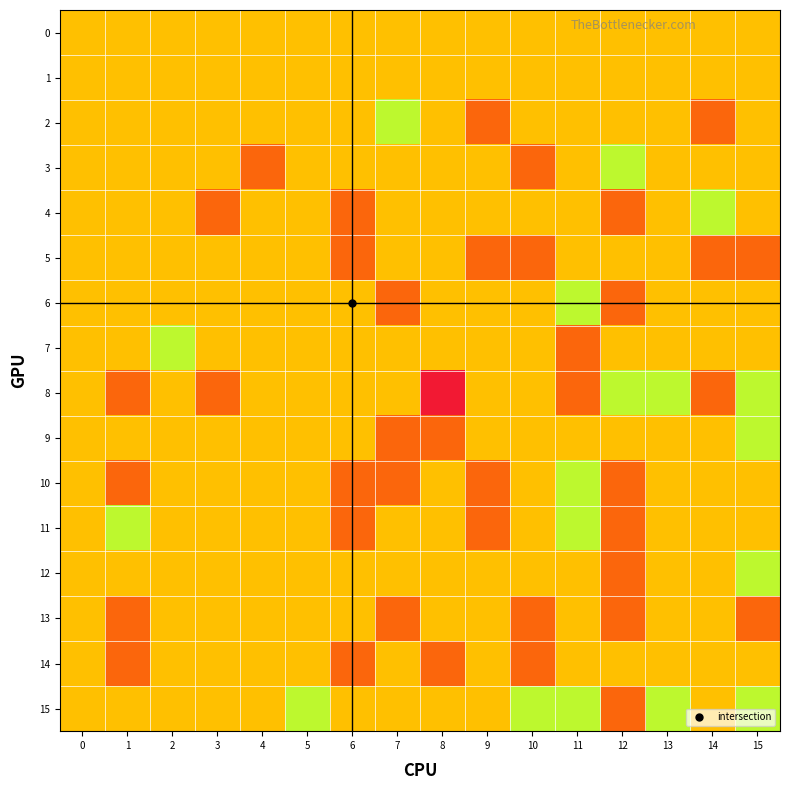

What is the total value across all series at 12?

-5